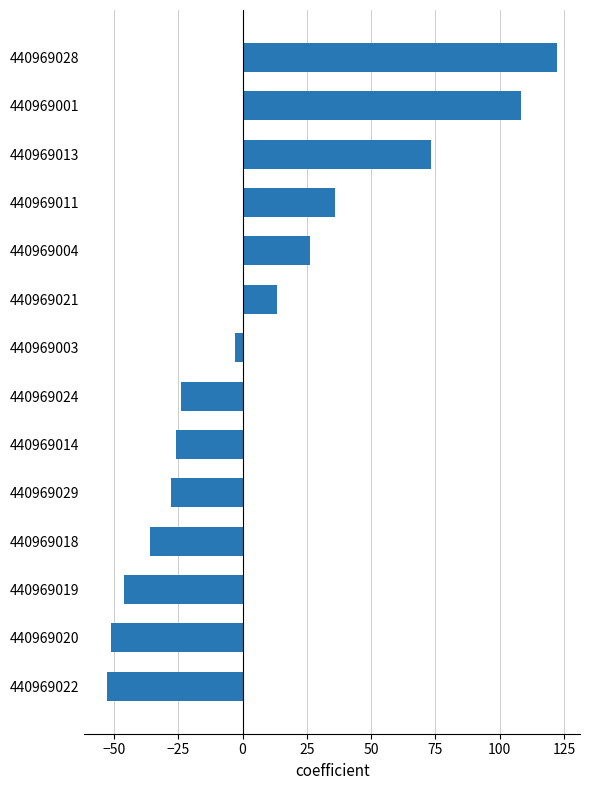

What is the difference between the maximum and second lowest values?

173.4